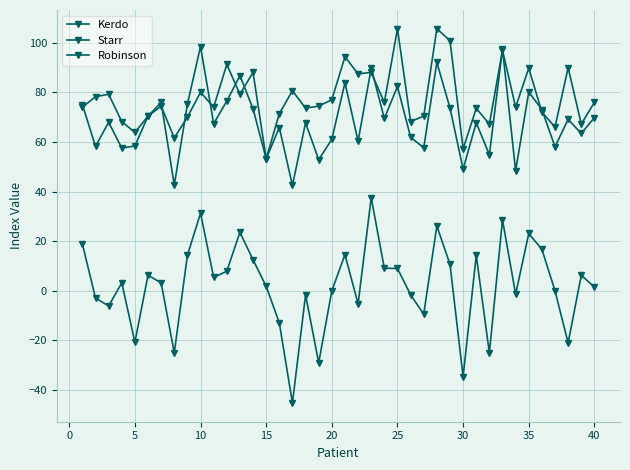

How many lines are shown in the chart?

3